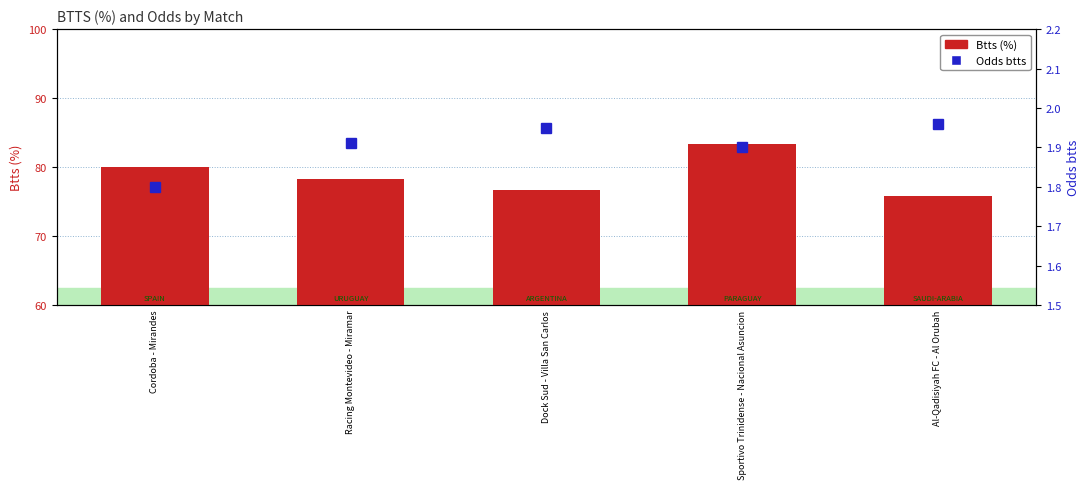

Rank the series by their maximum value, from highest to lowest.

Btts (%), Odds btts